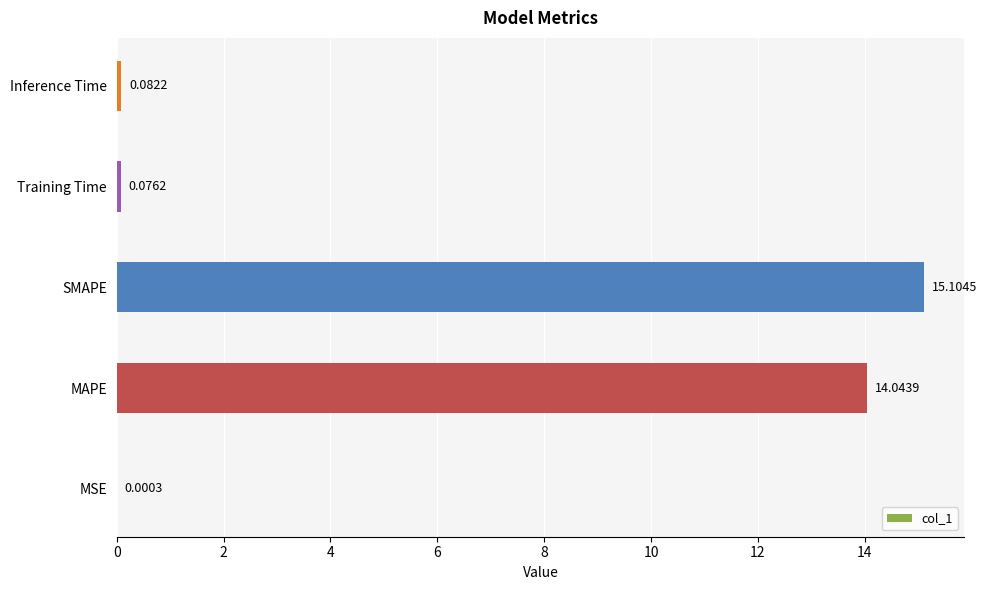

At which category does the chart reach its peak across all series?

SMAPE